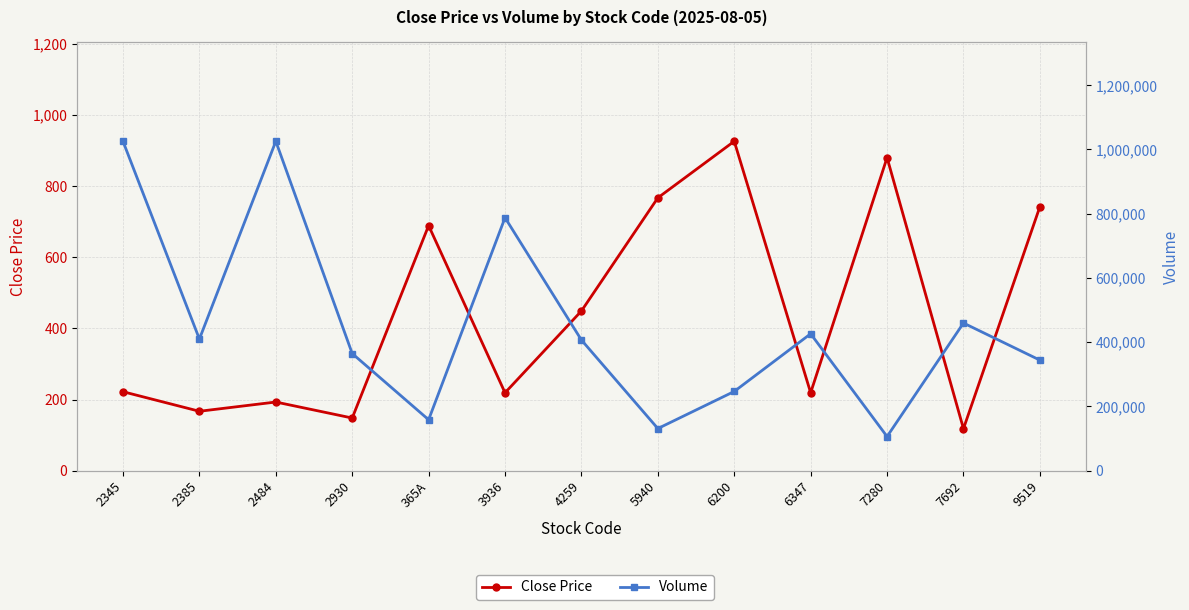

How many interior local valleys does the Close Price series have?

5